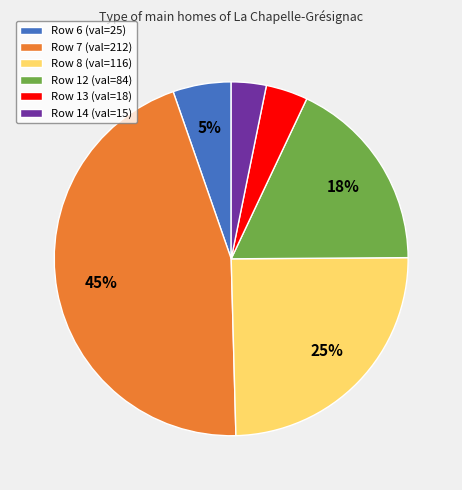

True or false: Row 14 (val=15) accounts for 3% of the total.

True